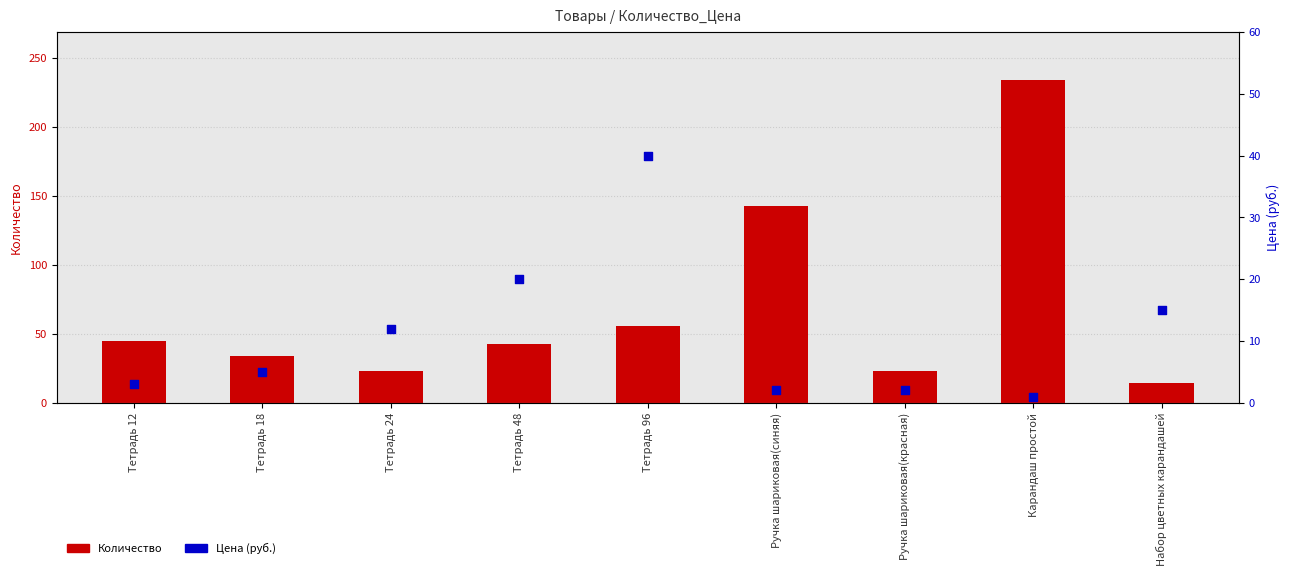

Which series has the largest Y range (max minus min)?

Количество